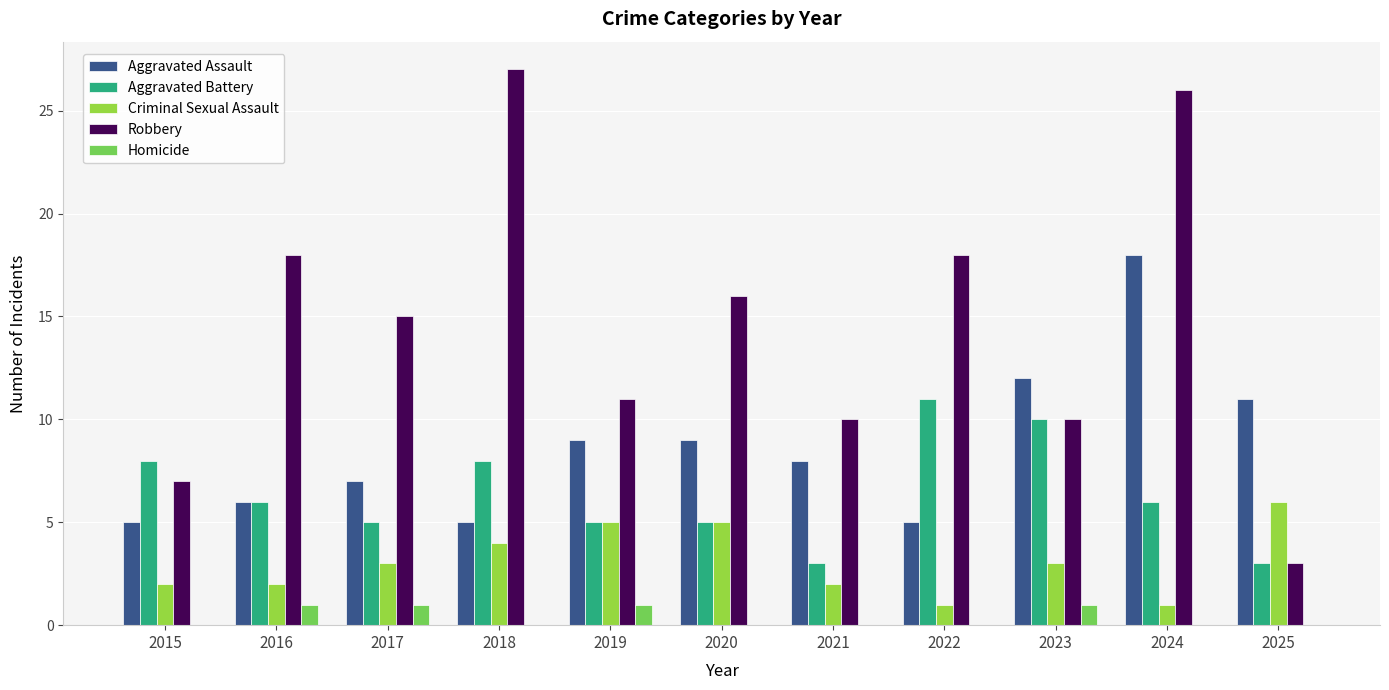

How many groups of bars are there?

11